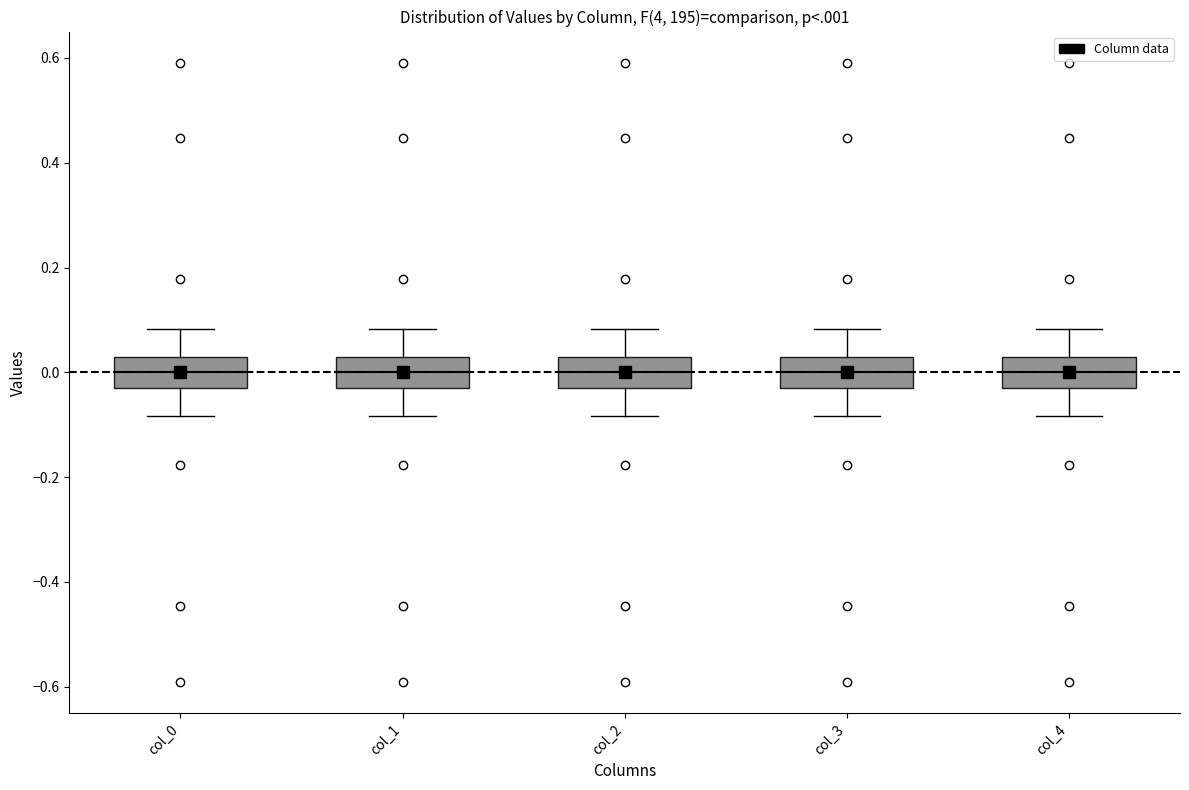

Reading left to right, read every box against the y-axis: the position of its median line, the range the box covers, and the ends of its whiskers. The values are not printed on the chart, so give them approximately, as read against the axis.

col_0: median 0.00, box -0.02 to 0.02, whiskers -0.08 to 0.08
col_1: median 0.00, box -0.02 to 0.02, whiskers -0.08 to 0.08
col_2: median 0.00, box -0.02 to 0.02, whiskers -0.08 to 0.08
col_3: median 0.00, box -0.02 to 0.02, whiskers -0.08 to 0.08
col_4: median 0.00, box -0.02 to 0.02, whiskers -0.08 to 0.08